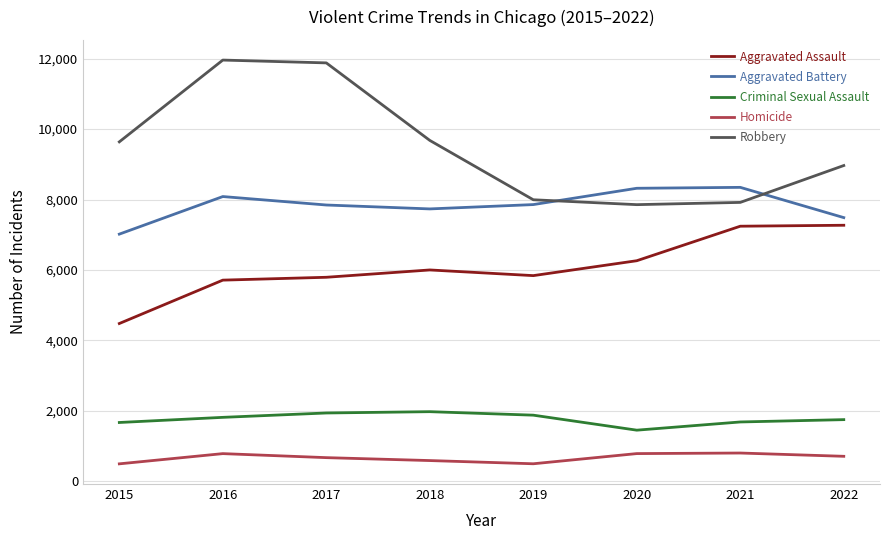

Which series has the widest spread of values?

Robbery